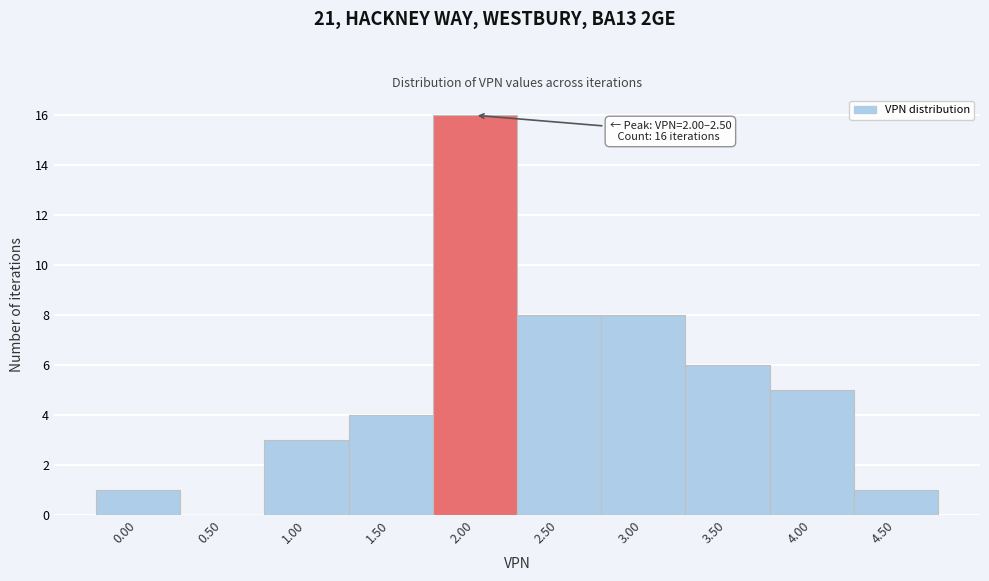

Reading left to right, what are all the values shown in this chart?

0.00=1	0.50=0	1.00=3	1.50=4	2.00=16	2.50=8	3.00=8	3.50=6	4.00=5	4.50=1